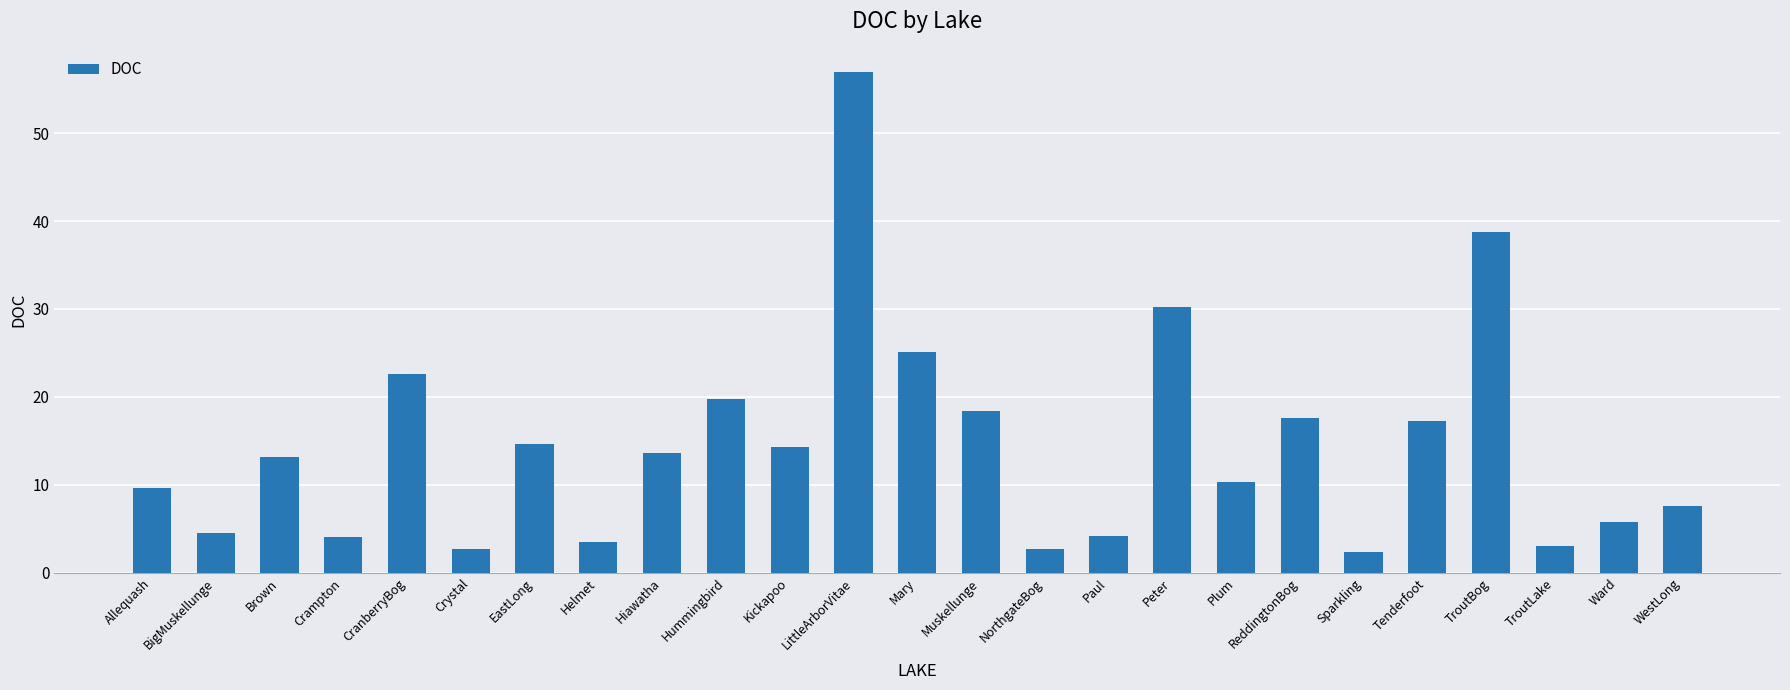

What is the minimum value shown in the chart?

2.4